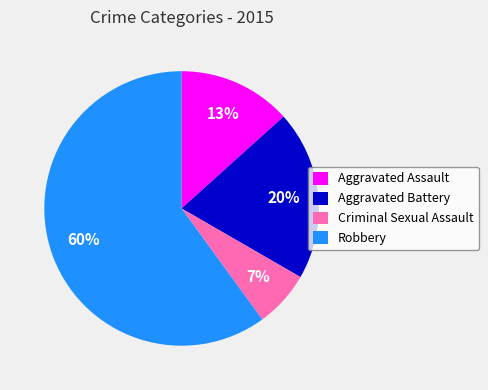

Is there a majority slice in this chart?

Yes